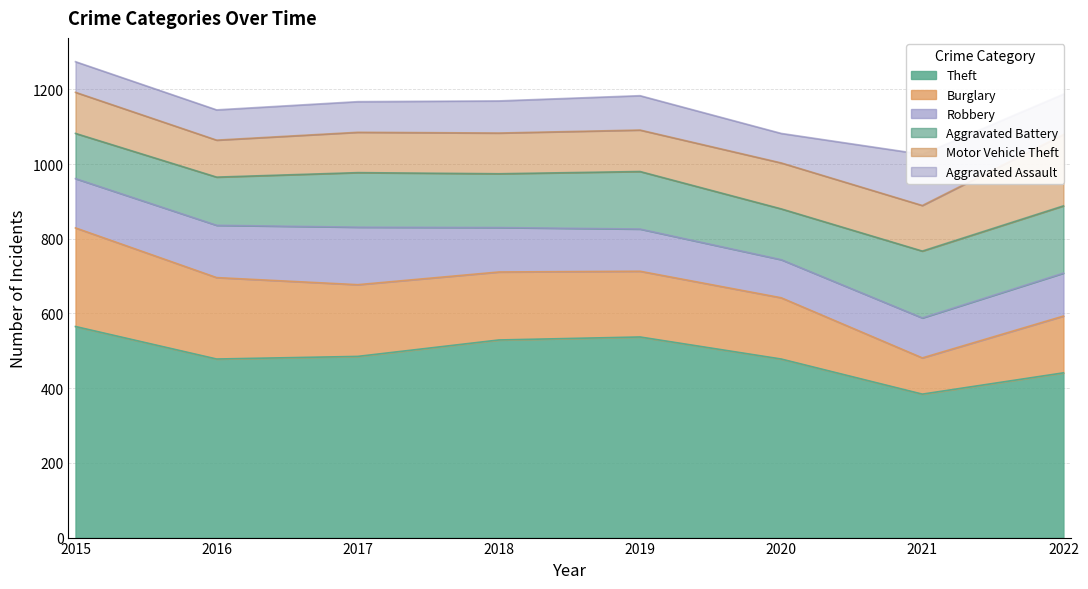

Reading right to left, list all the values displayed in this chart.

Theft: 2022=441	2021=384	2020=478	2019=537	2018=529	2017=485	2016=478	2015=565
Burglary: 2022=152	2021=97	2020=164	2019=176	2018=182	2017=192	2016=218	2015=264
Robbery: 2022=115	2021=107	2020=102	2019=113	2018=119	2017=154	2016=140	2015=132
Aggravated Battery: 2022=180	2021=179	2020=136	2019=154	2018=144	2017=146	2016=129	2015=121
Motor Vehicle Theft: 2022=191	2021=122	2020=123	2019=111	2018=109	2017=108	2016=99	2015=110
Aggravated Assault: 2022=108	2021=137	2020=79	2019=92	2018=86	2017=82	2016=81	2015=82